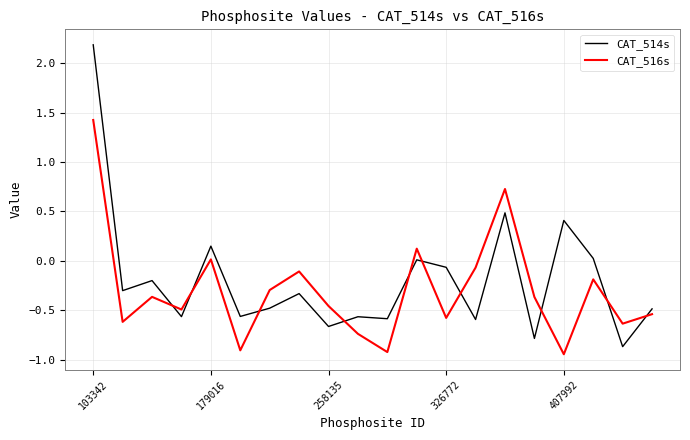

How many series are shown in this chart?

2